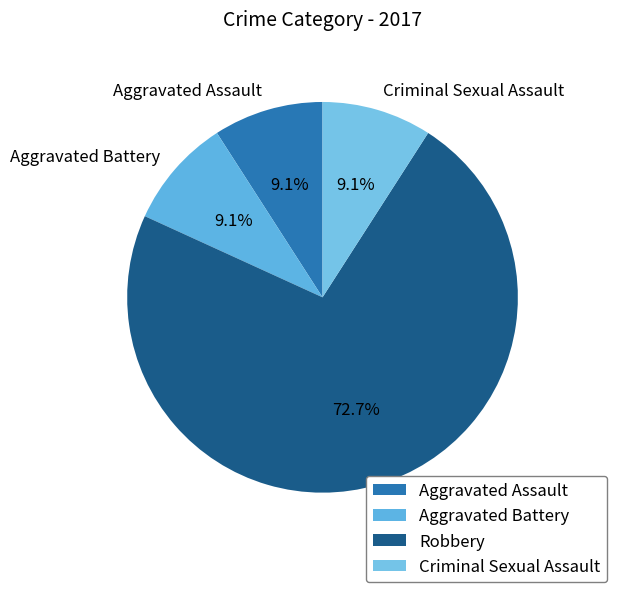

What is the total percentage of Aggravated Battery and Criminal Sexual Assault?

18.2%